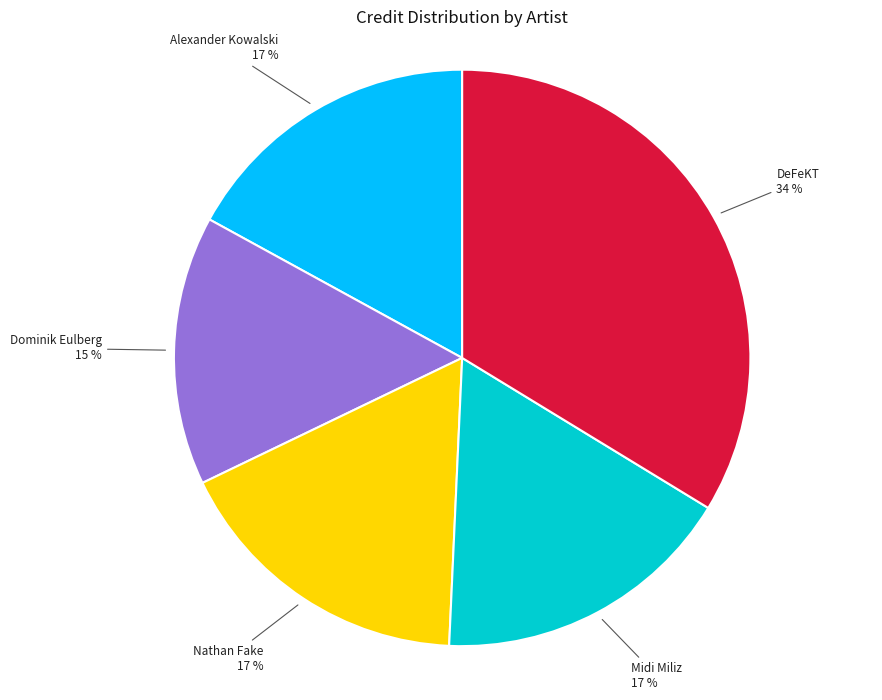

Count the number of slices in the pie.

5